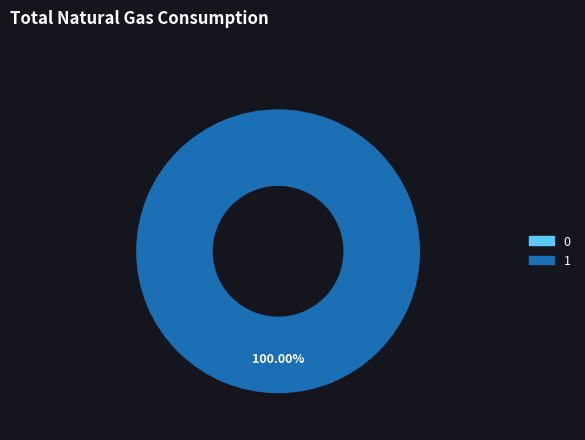

Count the number of slices in the pie.

2